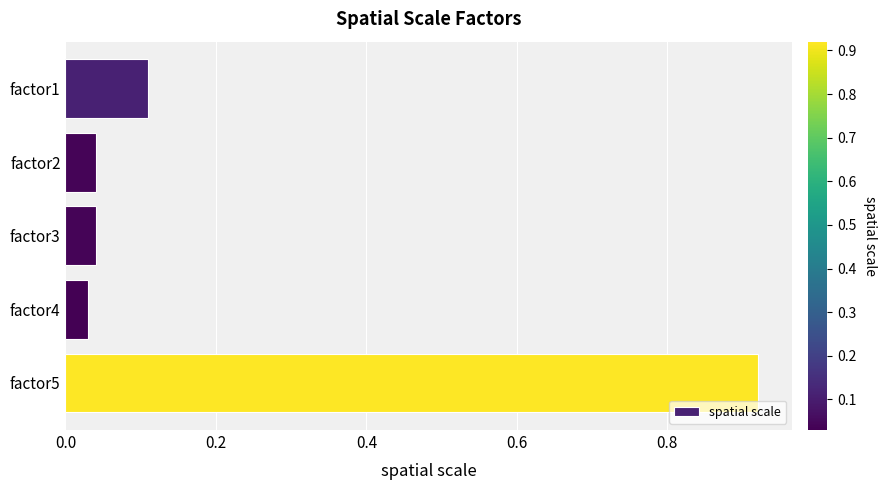

What is the change in value from factor2 to factor5?

+0.9